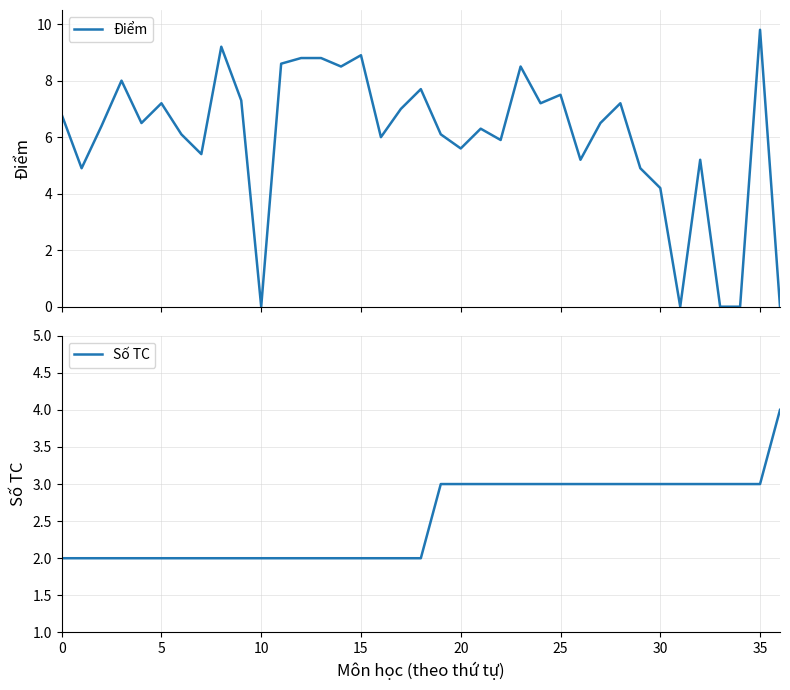

Rank the series by their maximum value, from lowest to highest.

Số TC, Điểm